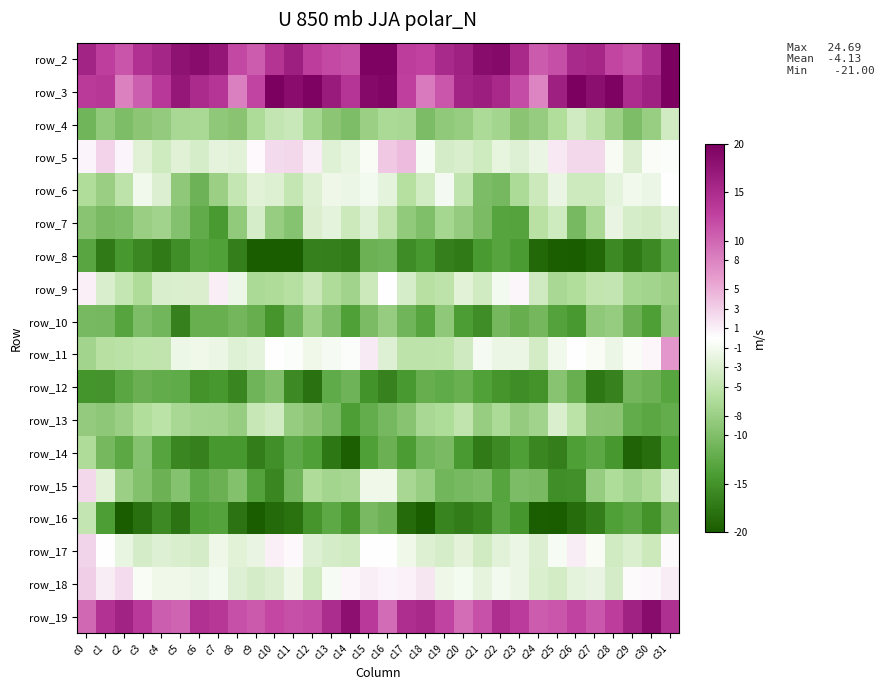

What is the spread (max minus min) of values at c29?

35.3